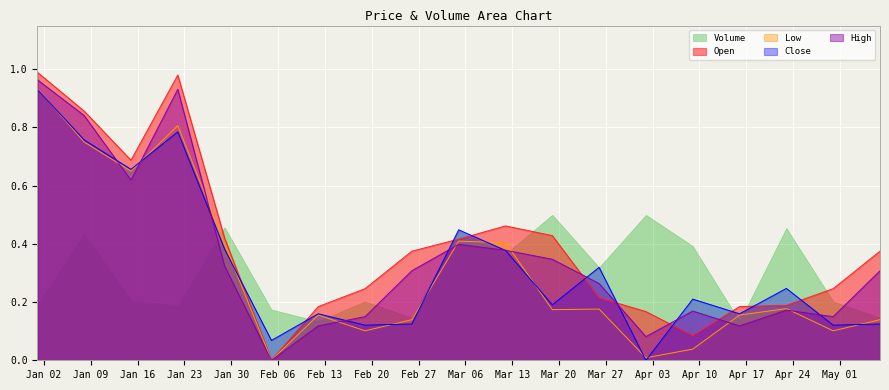

How many categories are shown in the chart?

19